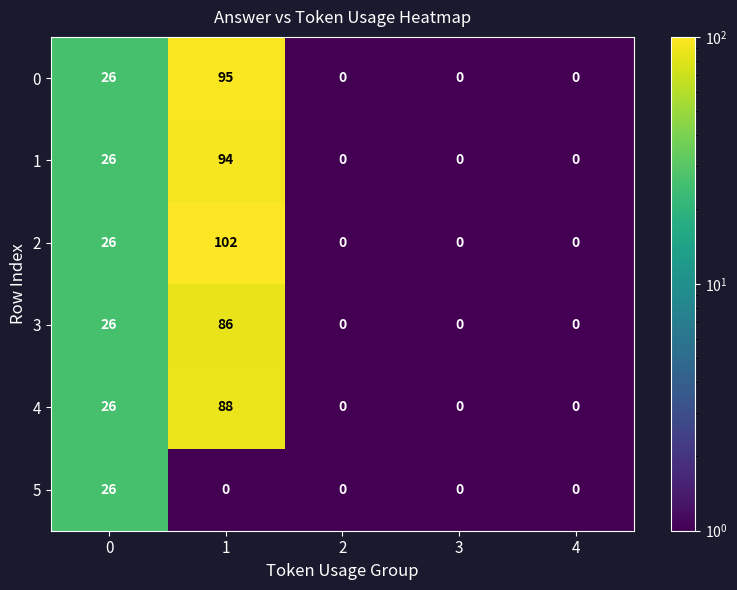

Reading left to right, transcribe all the data shown in this chart.

0: 26	95	0	0	0
1: 26	94	0	0	0
2: 26	102	0	0	0
3: 26	86	0	0	0
4: 26	88	0	0	0
5: 26	0	0	0	0